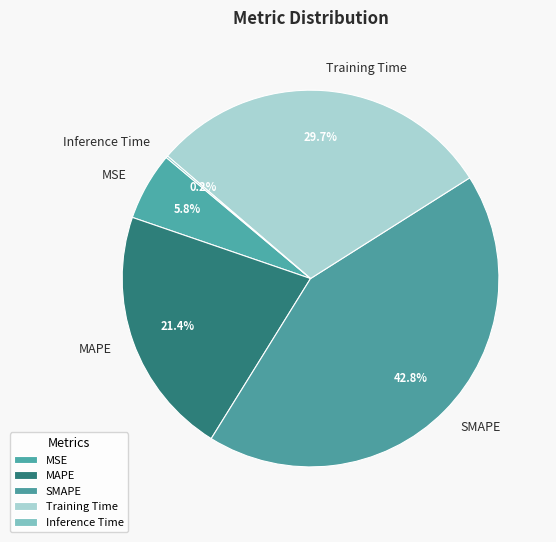

The Training Time slice represents 35% of the pie. True or false?

False